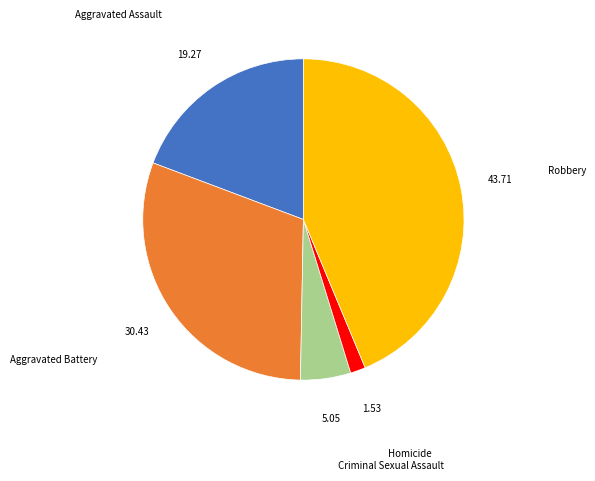

Is it true that Criminal Sexual Assault is 13% of the pie?

False